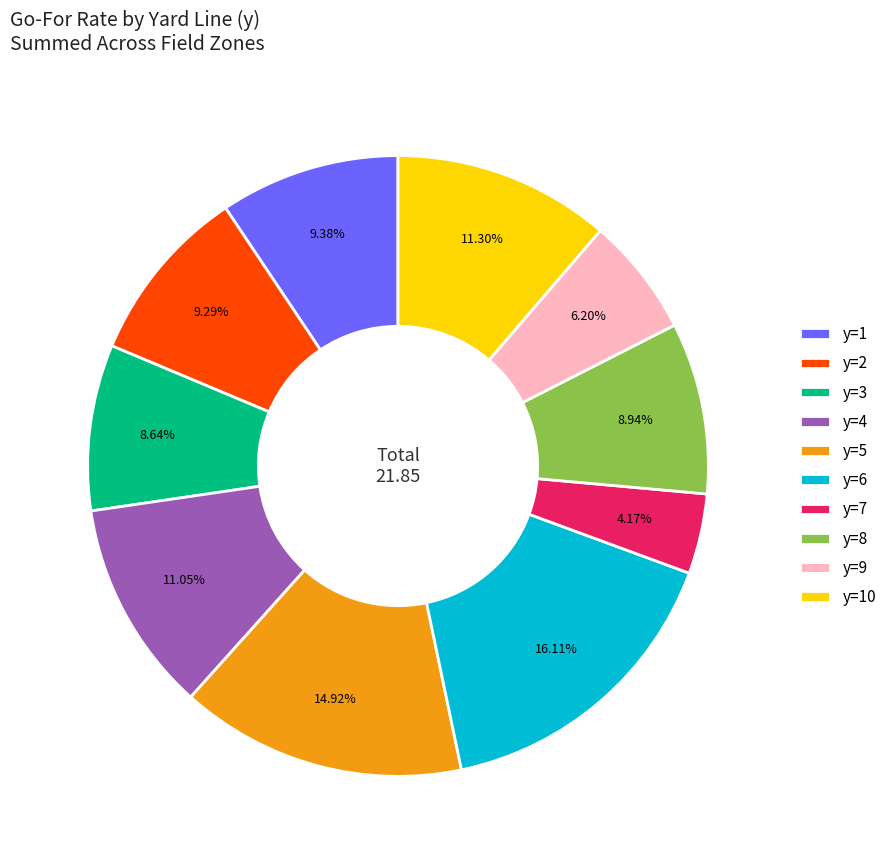

Does y=4 account for over 50% of the chart?

No